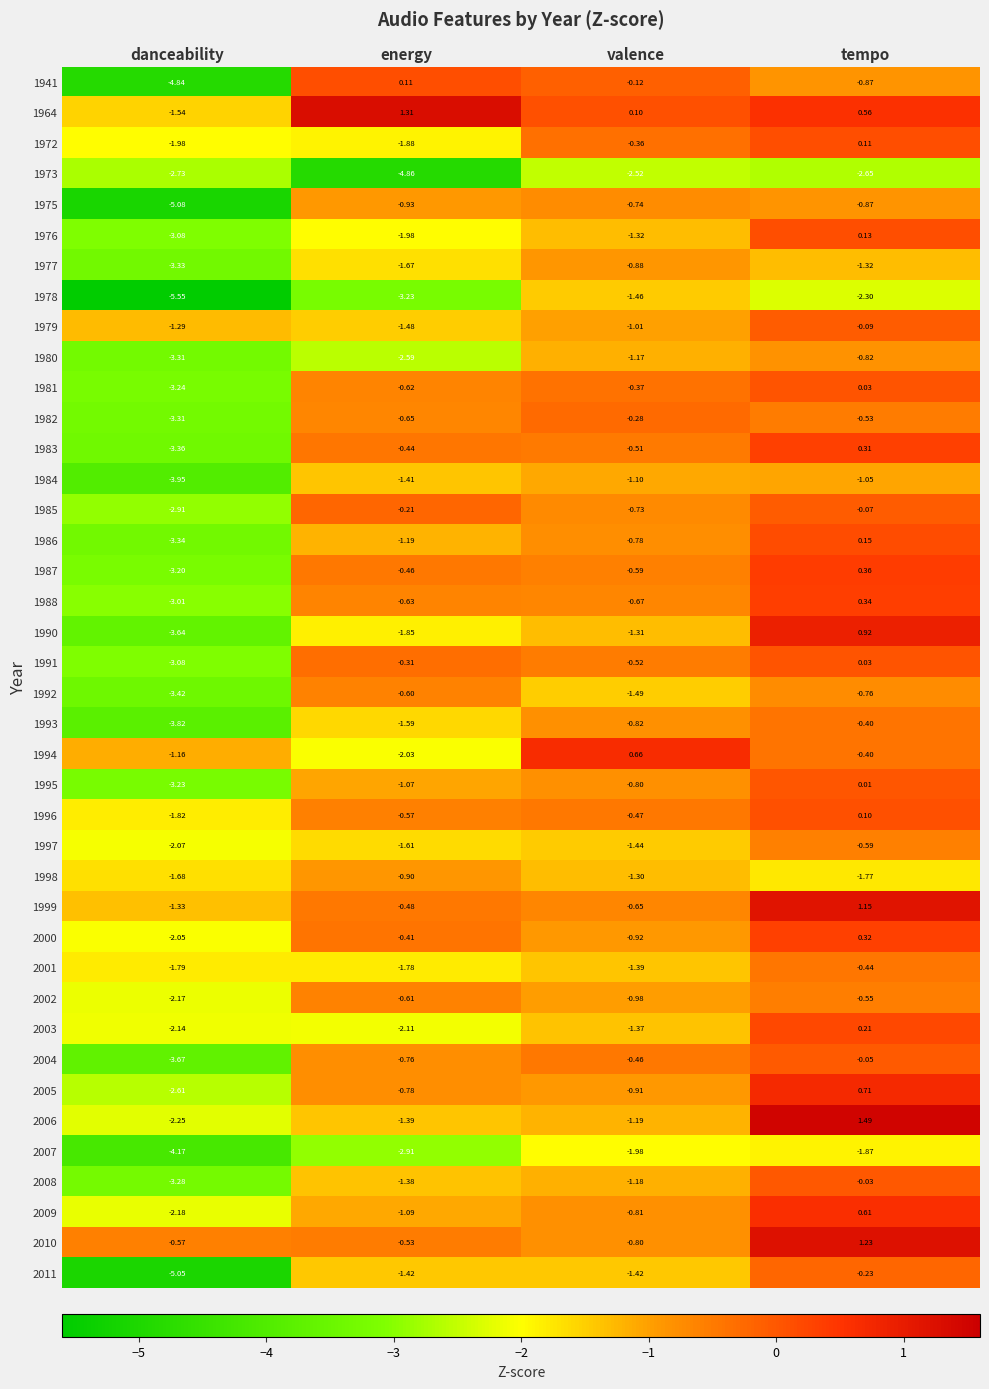

Where does the 2008 series first go above -1?

tempo